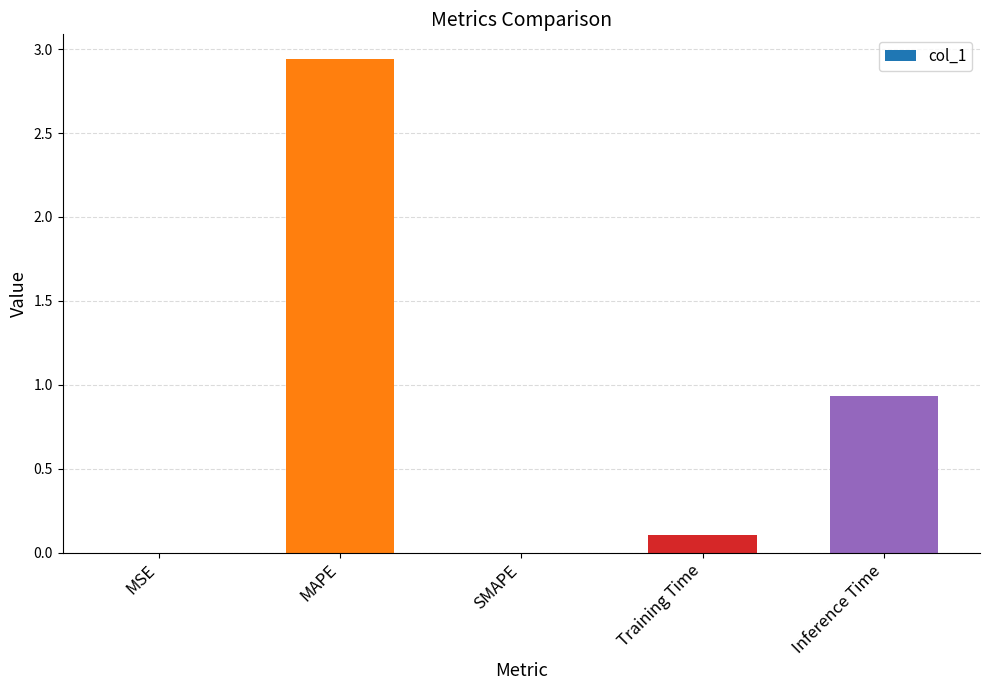

Which has a higher value, MAPE or Inference Time?

MAPE